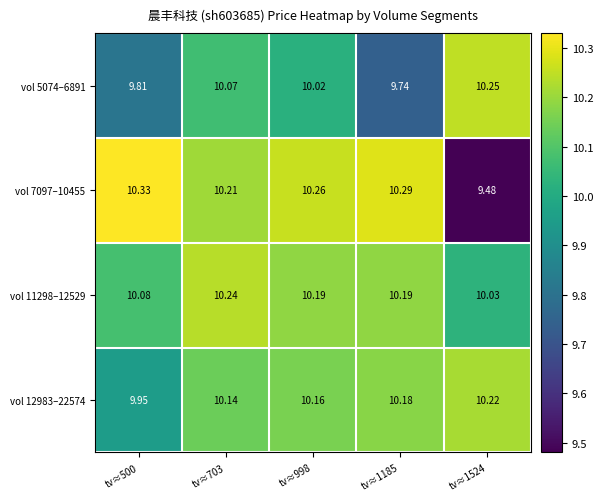

What is the spread (max minus min) of values at tv≈998?

0.2